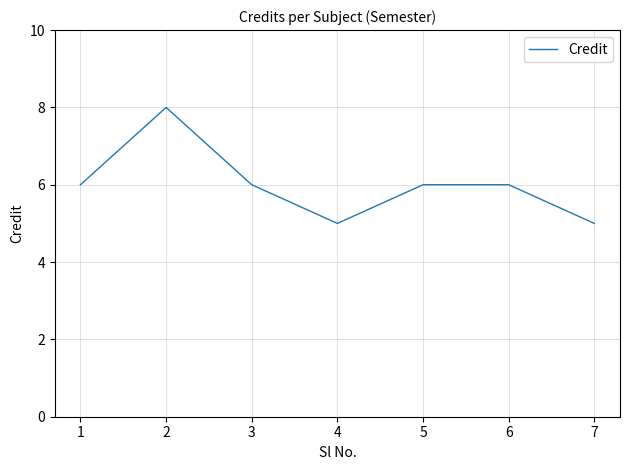

What is the sum of all values?

42